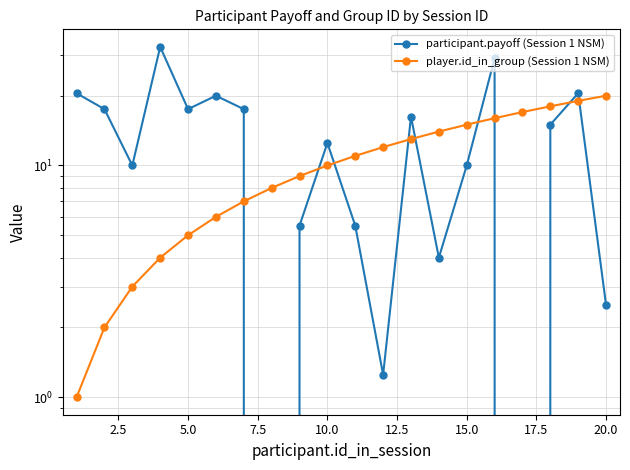

Between 12.5 and 14, which series saw the biggest shift?

participant.payoff (Session 1 NSM)